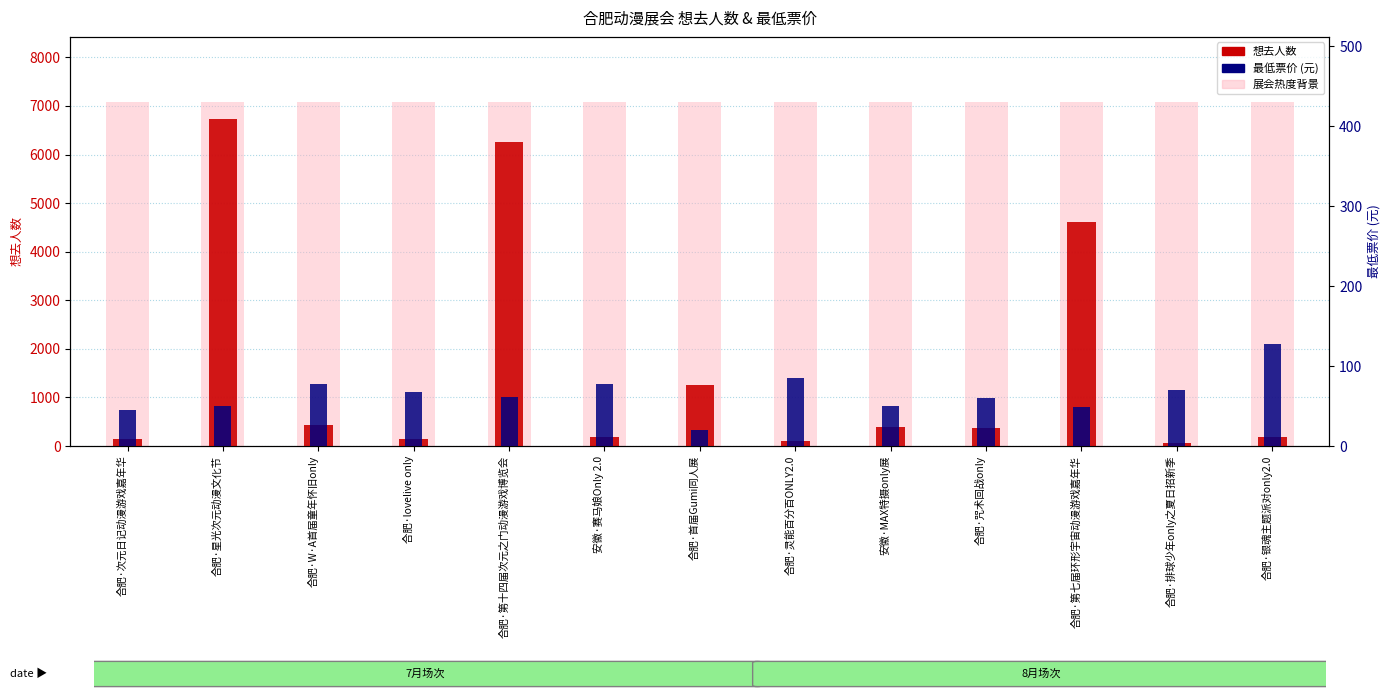

Is the value of 最低票价 at 合肥·排球少年only之夏日招新季 greater than the value of 想去人数 at 合肥·次元日记动漫游戏嘉年华?

No